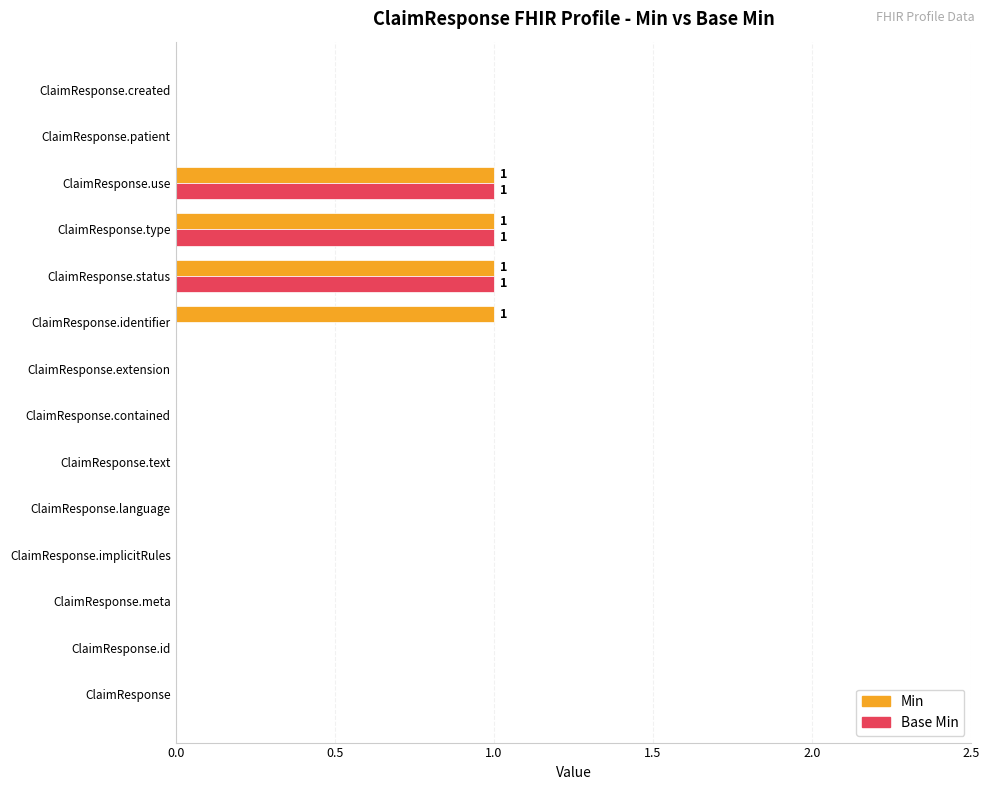

What are all the series names shown in the legend?

Min, Base Min